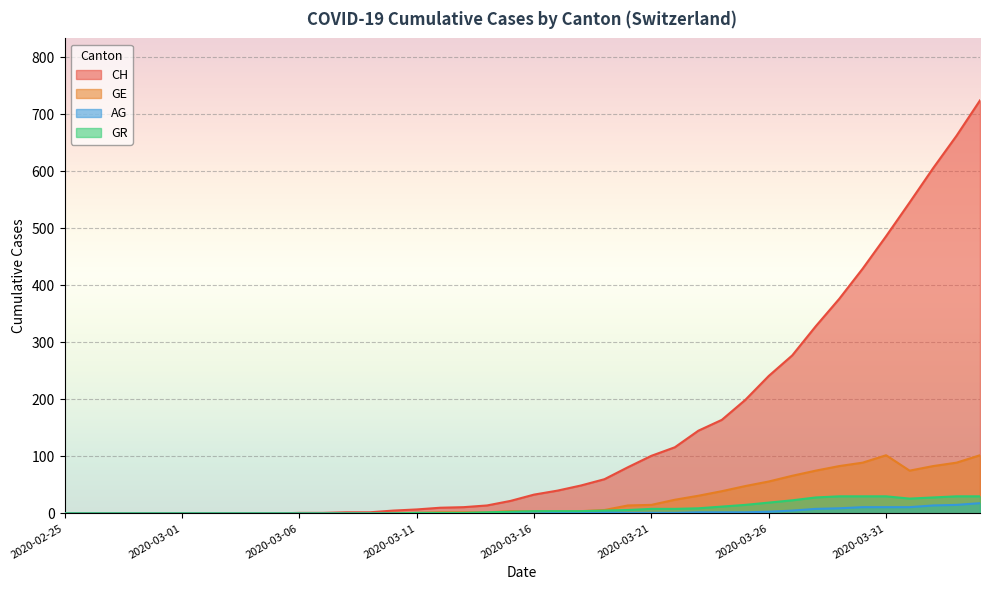

Rank the categories by CH value from highest to lowest.

2020-04-04, 2020-04-03, 2020-04-02, 2020-04-01, 2020-03-31, 2020-03-30, 2020-03-29, 2020-03-28, 2020-03-27, 2020-03-26, 2020-03-25, 2020-03-24, 2020-03-23, 2020-03-22, 2020-03-21, 2020-03-20, 2020-03-19, 2020-03-18, 2020-03-17, 2020-03-16, 2020-03-15, 2020-03-14, 2020-03-13, 2020-03-12, 2020-03-11, 2020-03-10, 2020-03-08, 2020-03-09, 2020-03-06, 2020-03-07, 2020-02-25, 2020-02-26, 2020-02-27, 2020-02-28, 2020-02-29, 2020-03-01, 2020-03-02, 2020-03-03, 2020-03-04, 2020-03-05